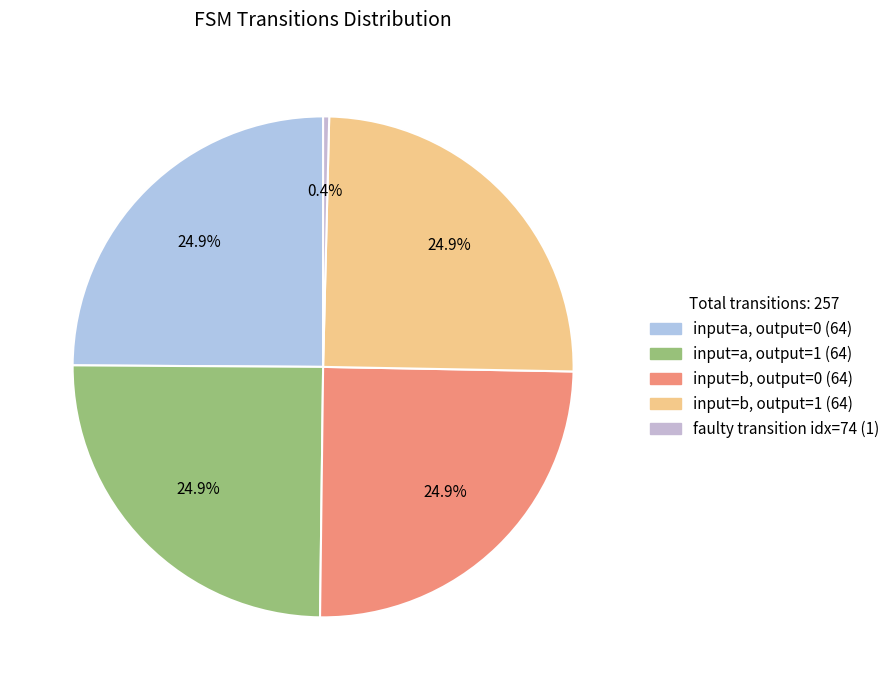

Count the number of slices in the pie.

5